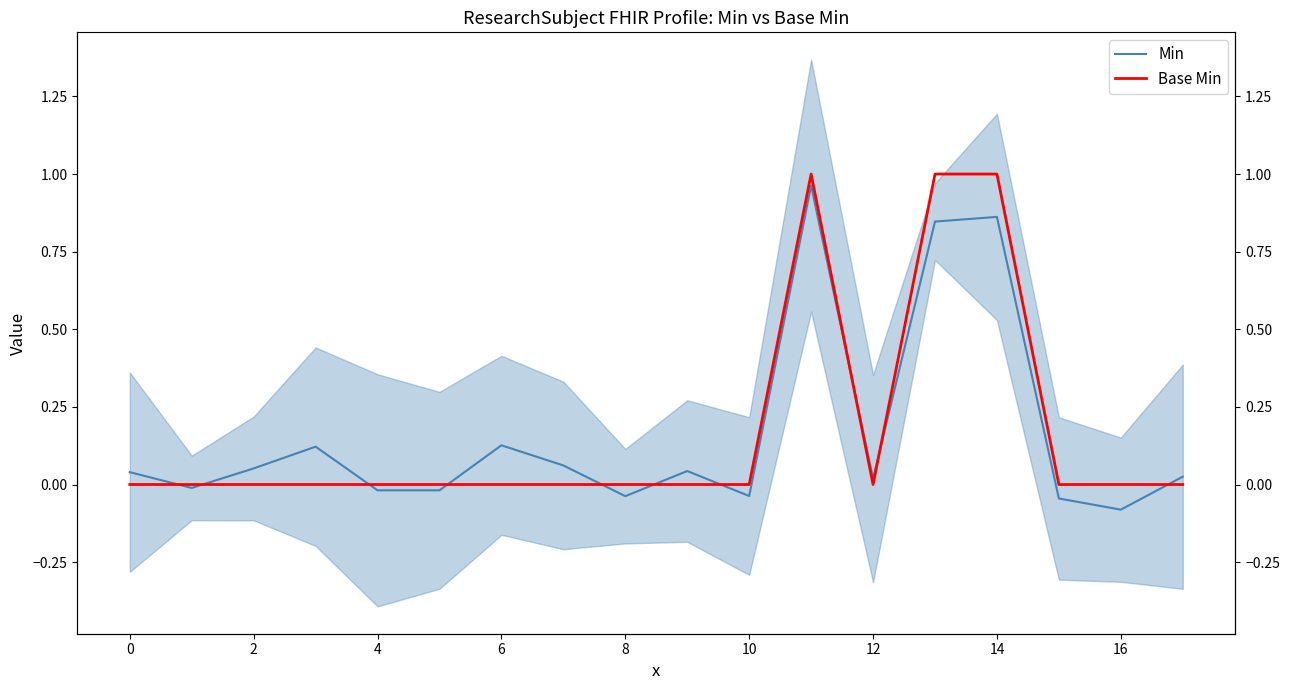

At which label does Min reach its minimum?

16